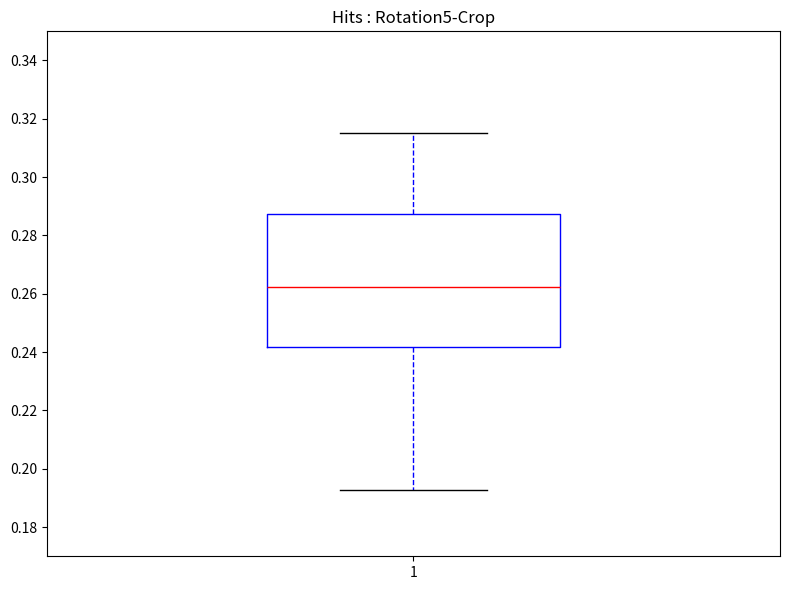

Read this box plot against the y-axis: the position of the median line, the range covered by the box, and the ends of both whiskers. The values are not printed on the chart, so give them approximately, as read against the axis.

median 0.262, box 0.242 to 0.288, whiskers 0.192 to 0.316